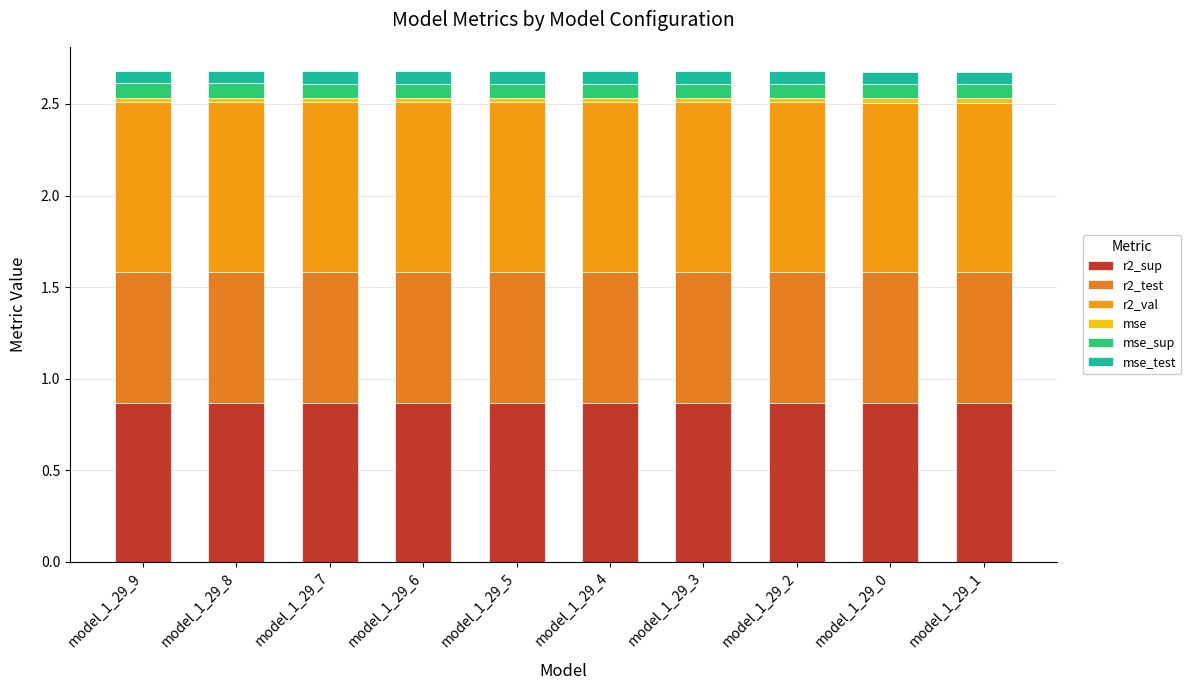

Which series changed the most between model_1_29_2 and model_1_29_1?

r2_test